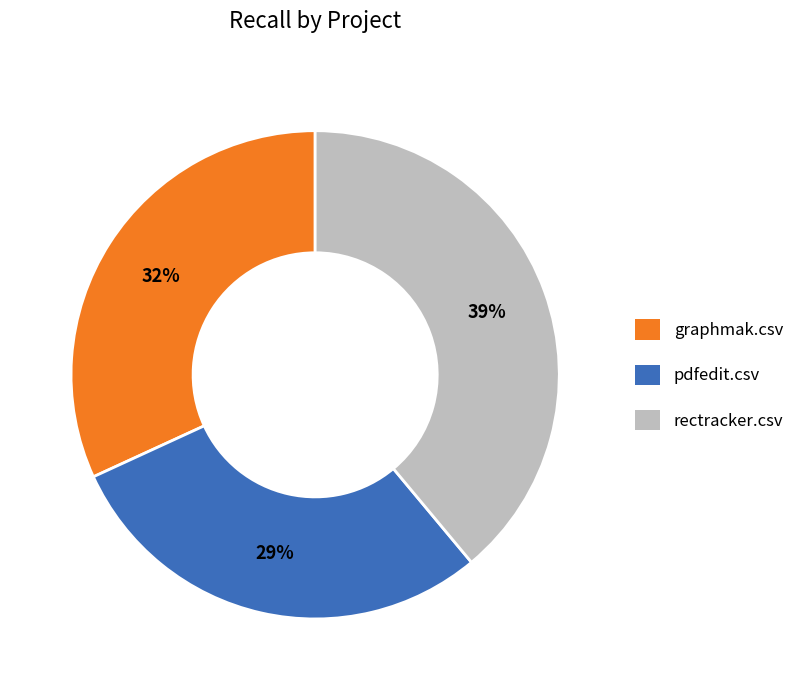

Which has a higher value, graphmak.csv or pdfedit.csv?

graphmak.csv